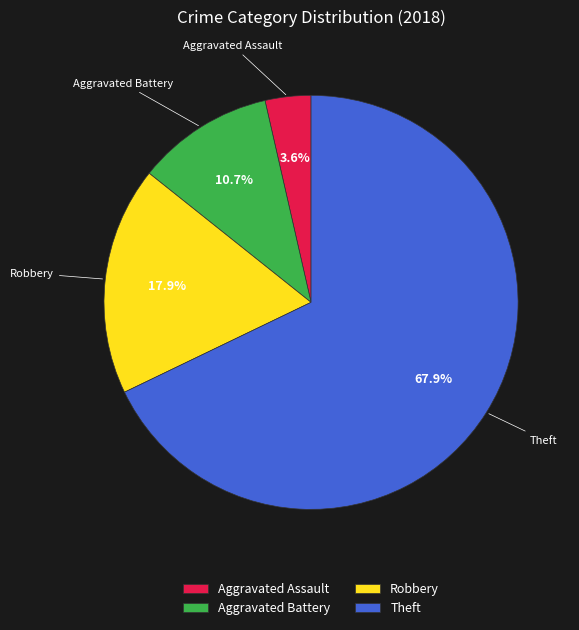

How much of the chart is everything except Aggravated Assault?

96.4%